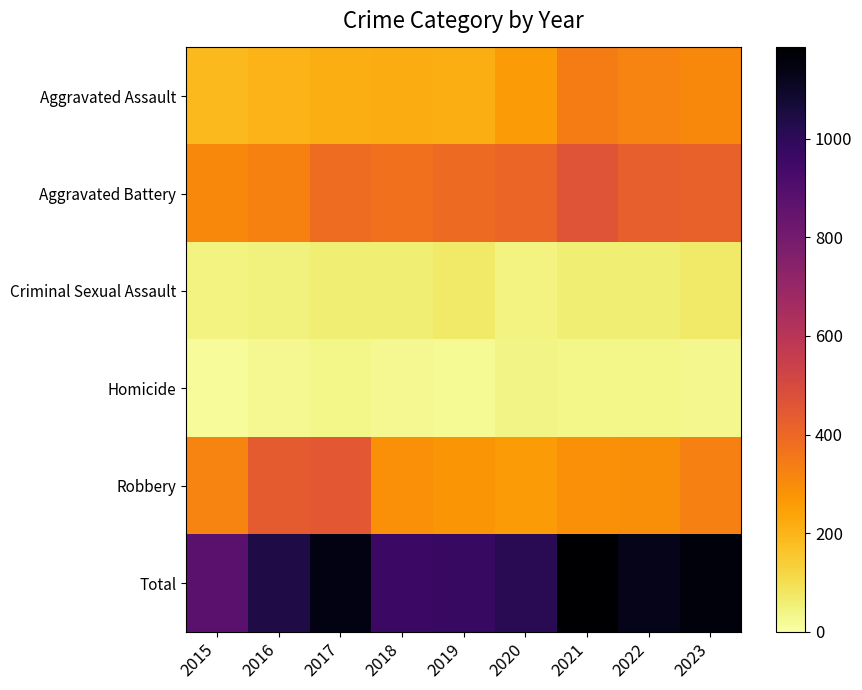

Rank the series by their maximum value, from lowest to highest.

Homicide, Criminal Sexual Assault, Aggravated Assault, Robbery, Aggravated Battery, Total